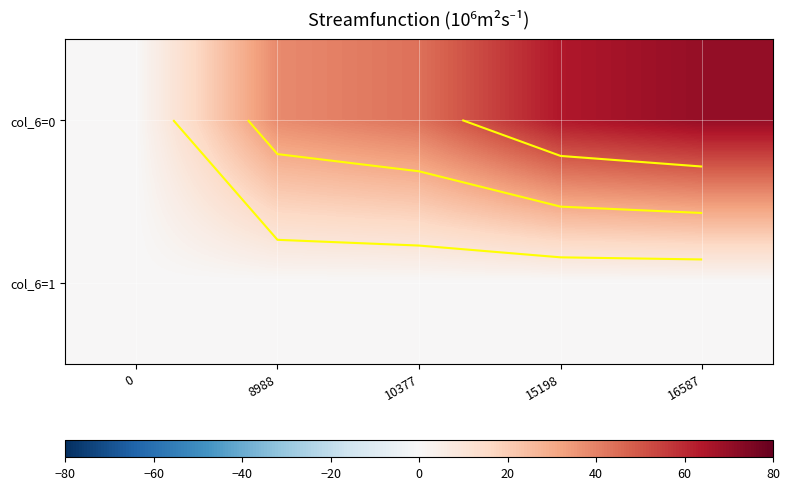

What is the total value across all series at 8988?

37.9